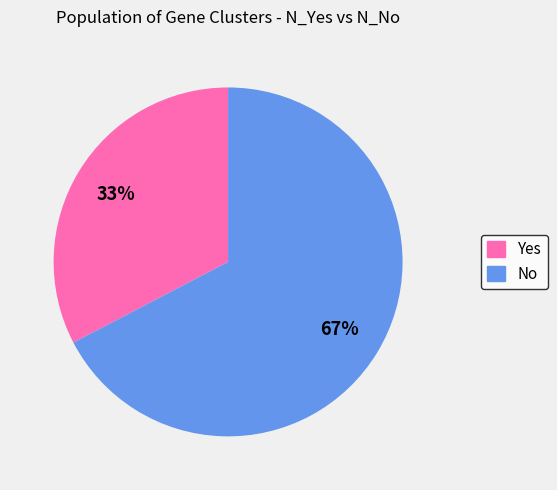

To the nearest percent, what is the combined percentage of Yes and No?

100%